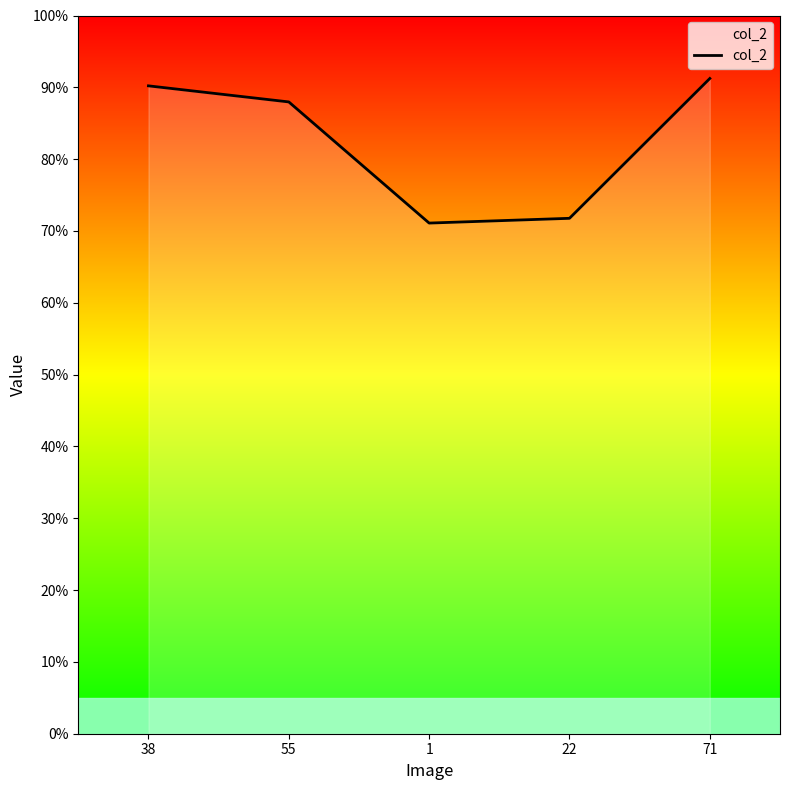

What is the sum of all values?

4.1